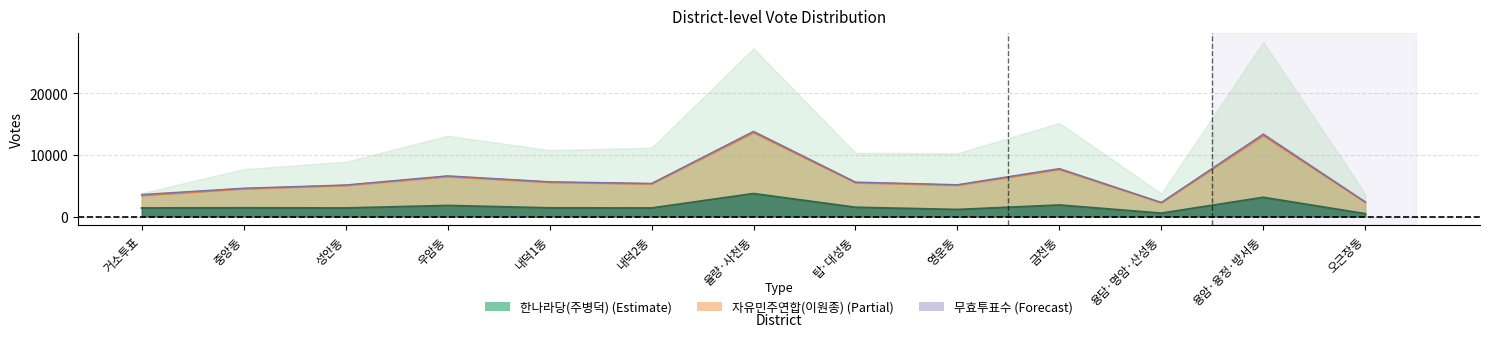

What is the value of the 자유민주연합(이원종) point at the 1st from the left?

3404